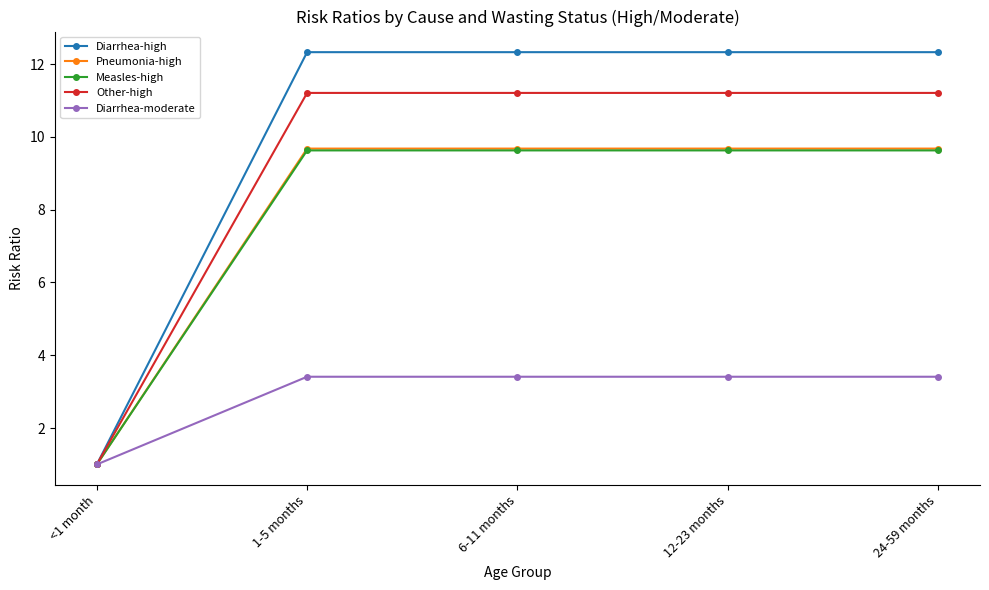

What is the greatest value displayed?

12.3